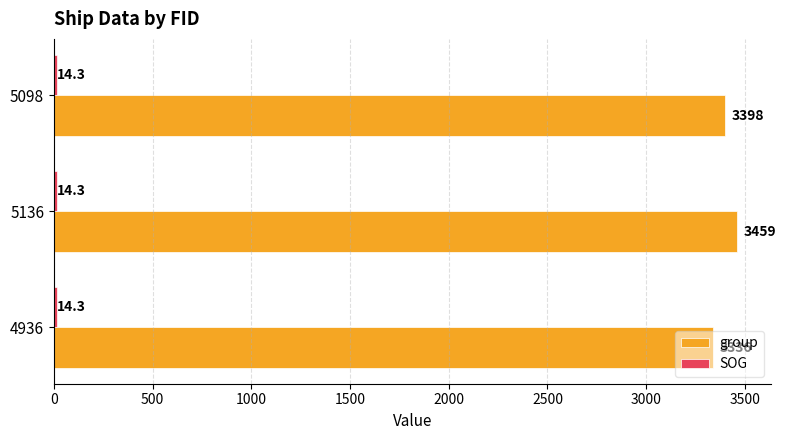

At which category does the chart reach its peak across all series?

5136